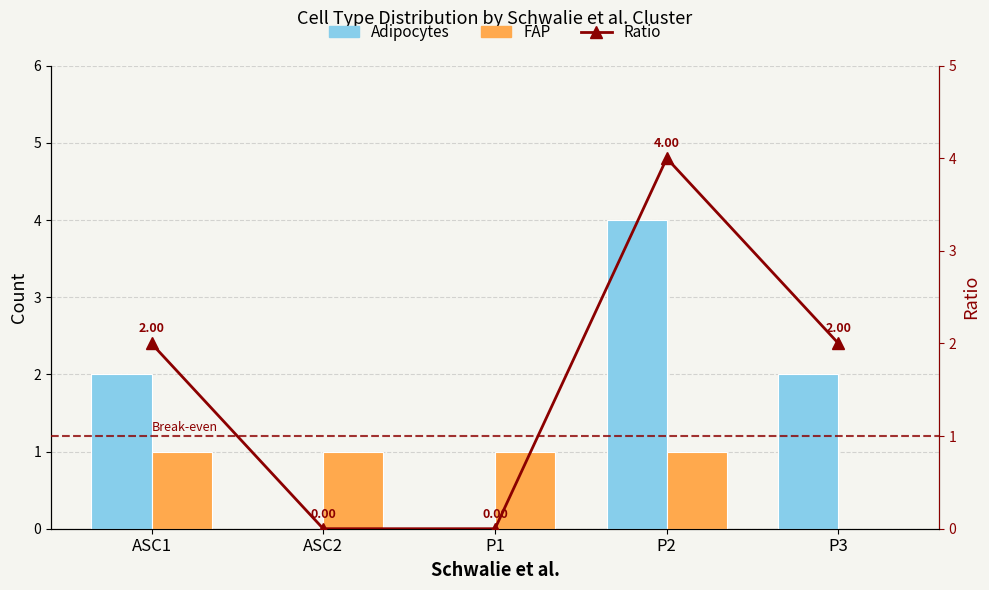

How many data points in Adipocytes are above 2?

1